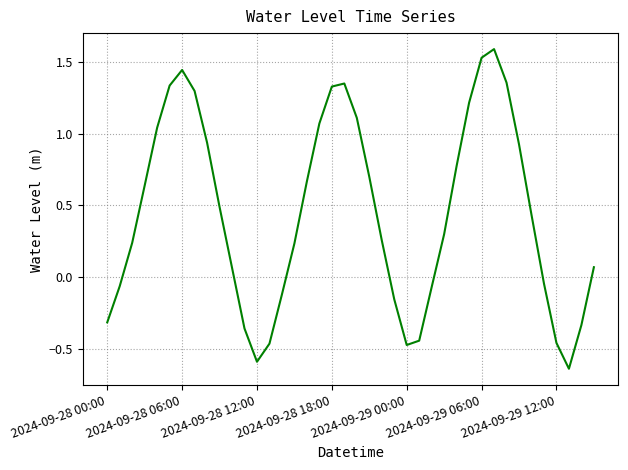

What is the greatest value displayed?

1.6